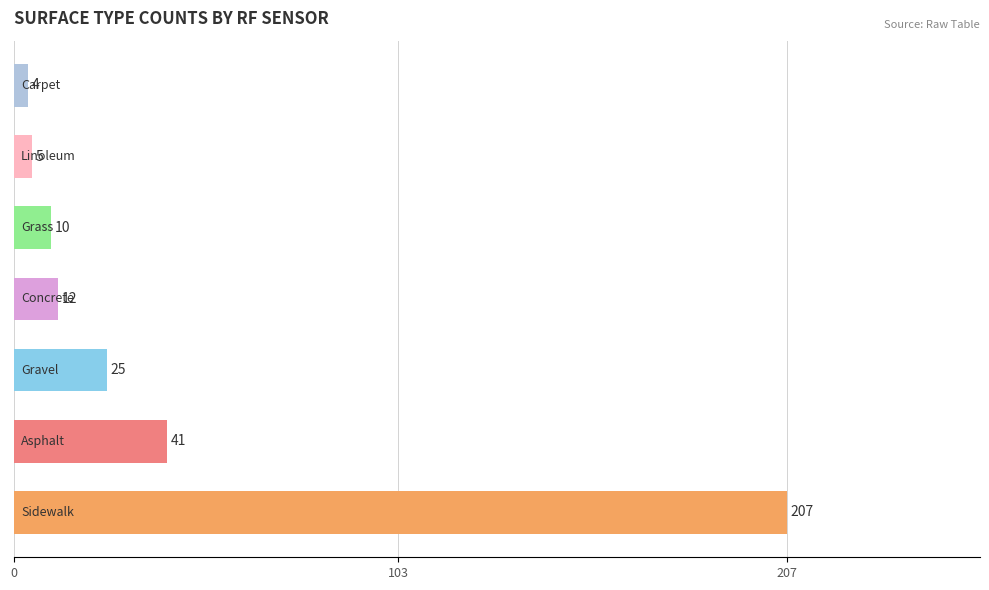

What is the difference between the maximum and second lowest values?

202